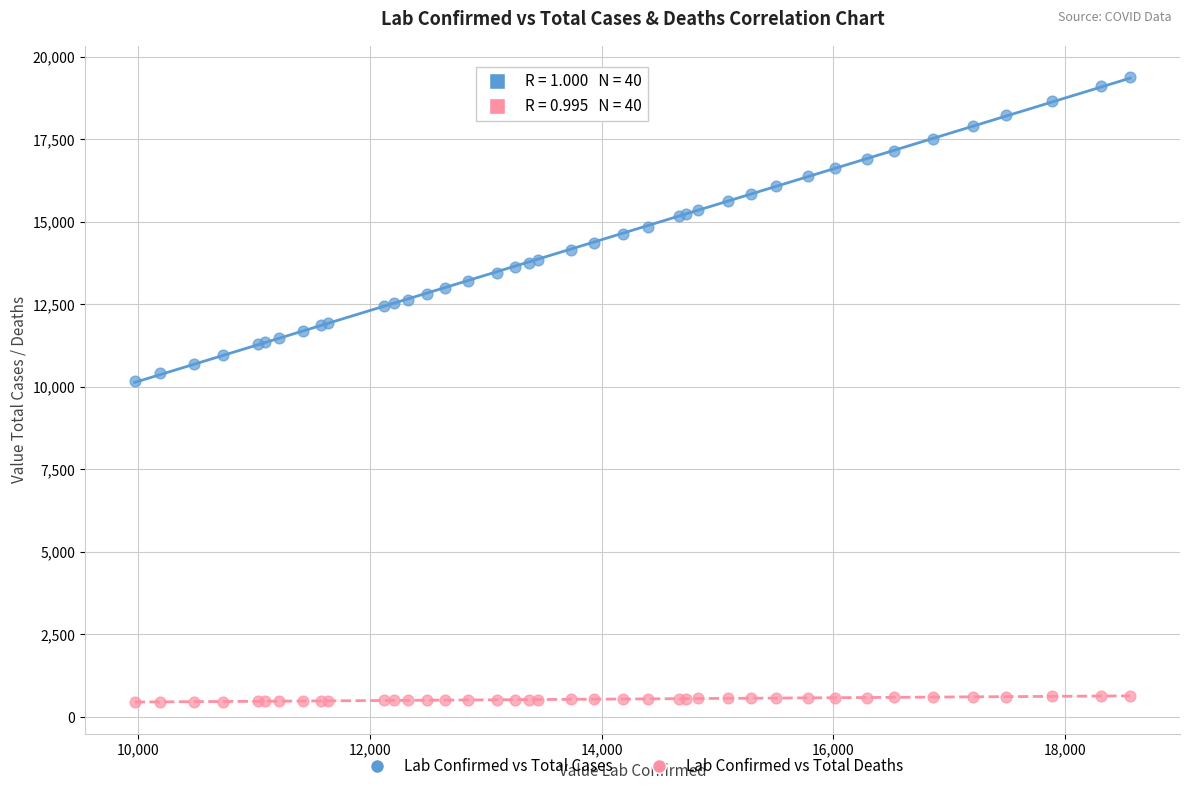

Which series has the widest spread of Y values?

Lab Confirmed vs Total Cases